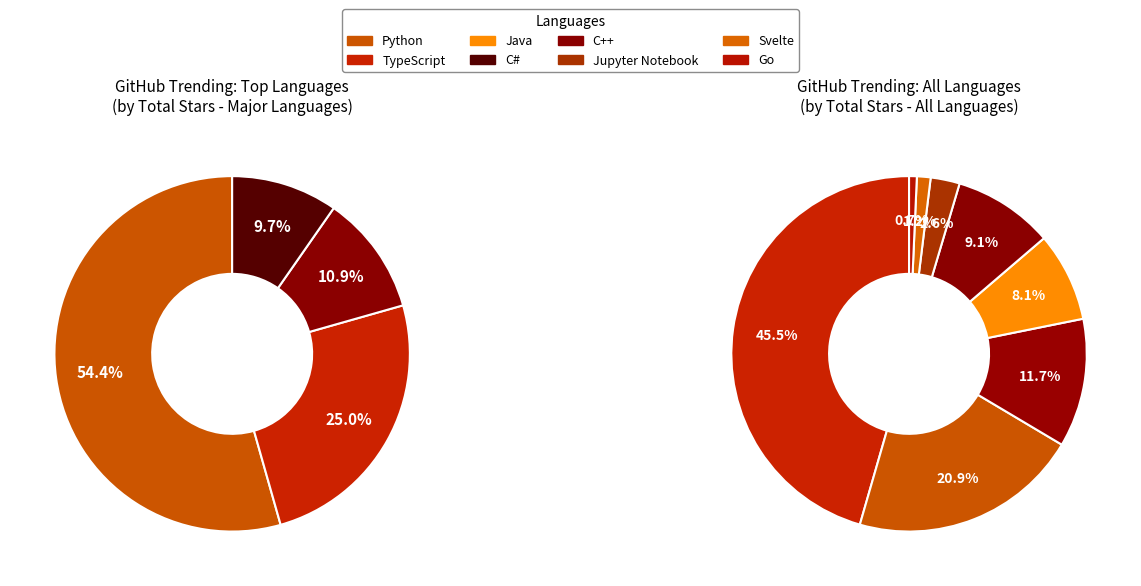

Approximately how many times larger is the value at C++ compared to TypeScript?

0.4